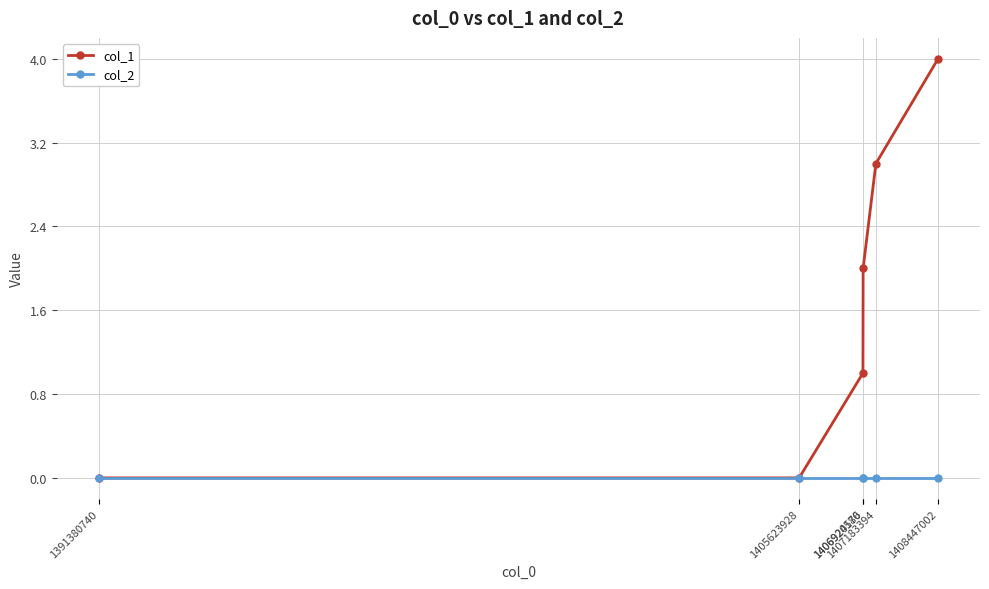

Is it true that col_1 equals 0 at 1391380740?

True